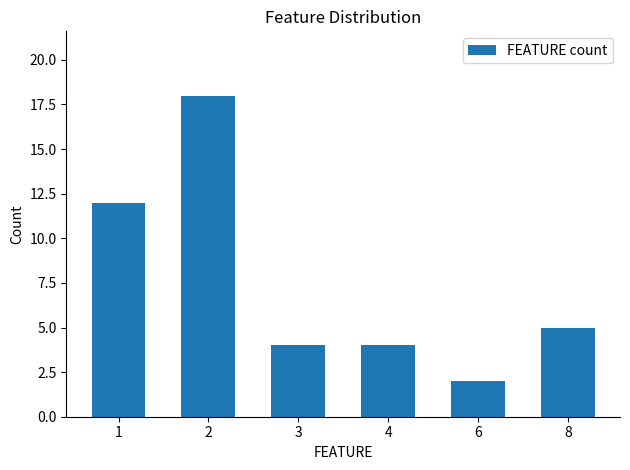

Which has a higher value, 1 or 6?

1